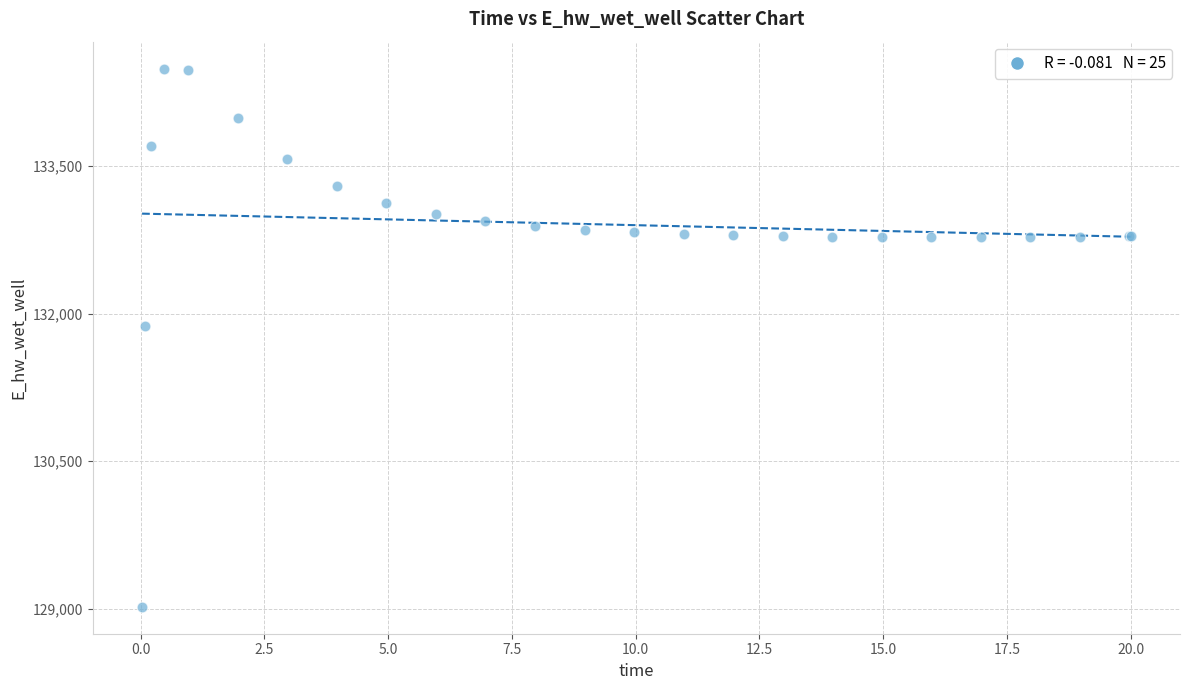

What Y value in the scatter plot is closest to 131755?

131874.2